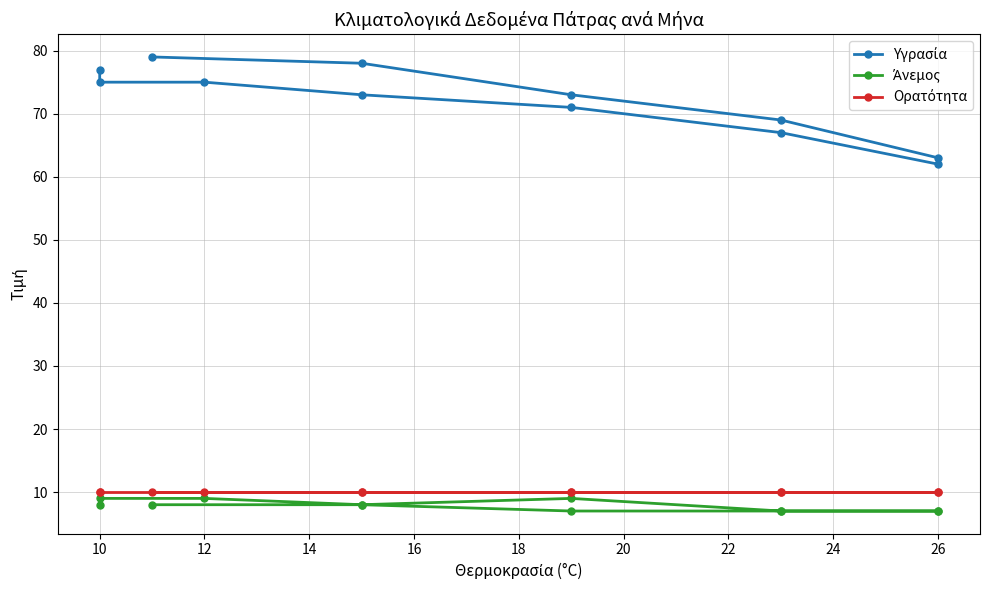

True or false: Ορατότητα and Υγρασία cross at least once.

False